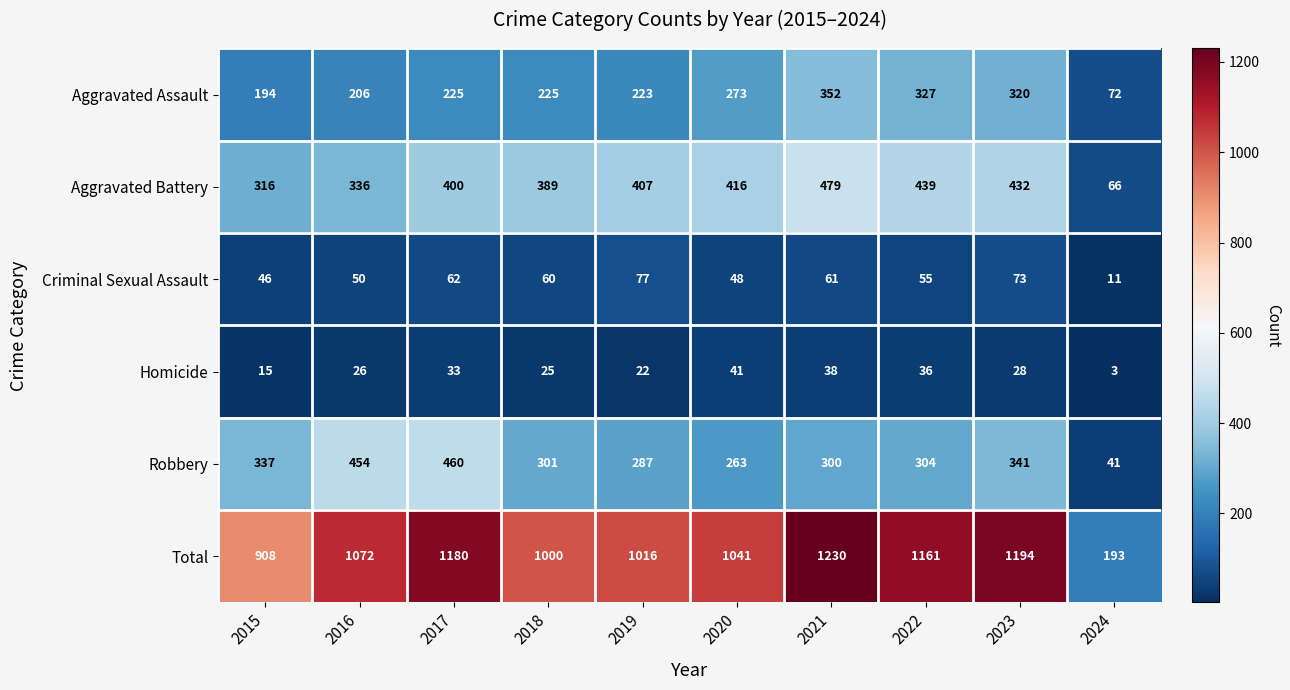

At how many categories does at least one series exceed 904?

9